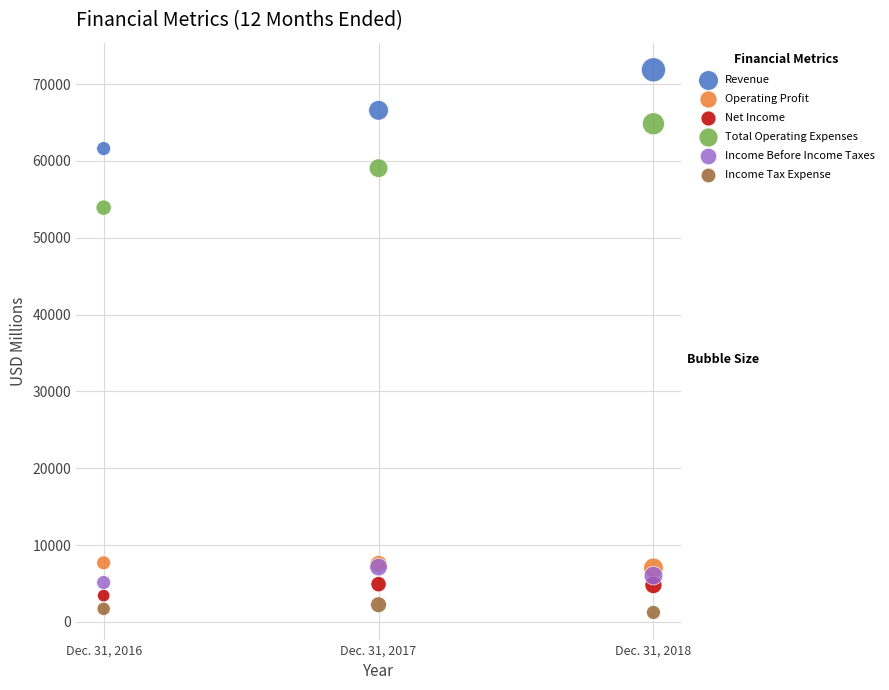

Across all series, what Y value is closest to 36544?

53922